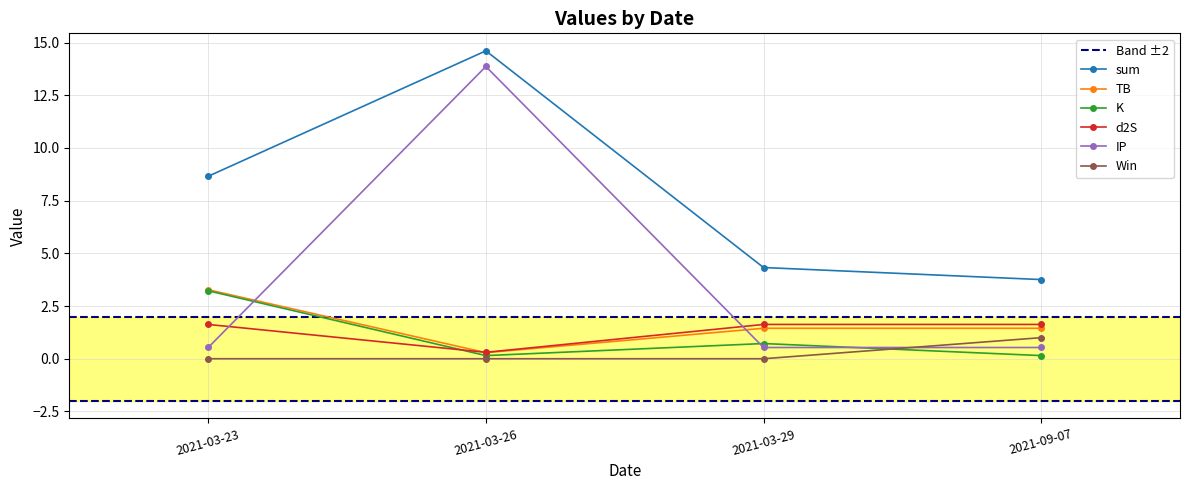

True or false: K and sum intersect in this chart.

False